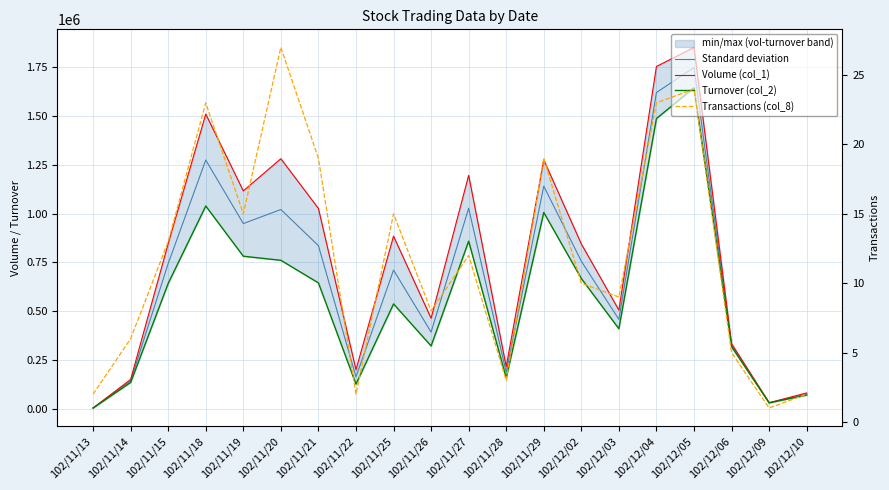

True or false: Transactions (col_8) has a value of 6 at 102/11/14.

True